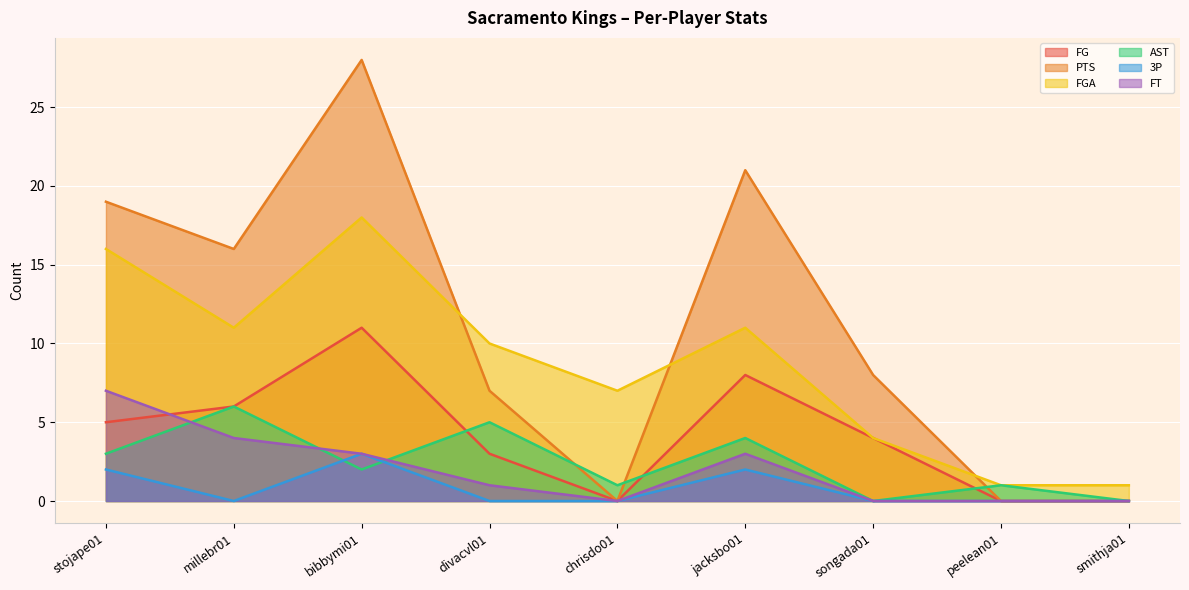

Reading left to right, extract all data points from this chart.

FG: 5	6	11	3	0	8	4	0	0
PTS: 19	16	28	7	0	21	8	0	0
FGA: 16	11	18	10	7	11	4	1	1
AST: 3	6	2	5	1	4	0	1	0
3P: 2	0	3	0	0	2	0	0	0
FT: 7	4	3	1	0	3	0	0	0